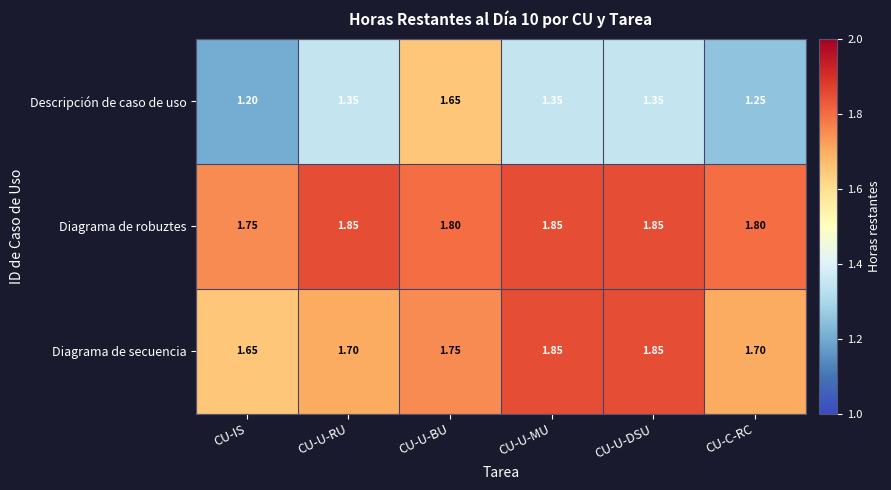

What is the total value across all series at CU-U-MU?

5.1